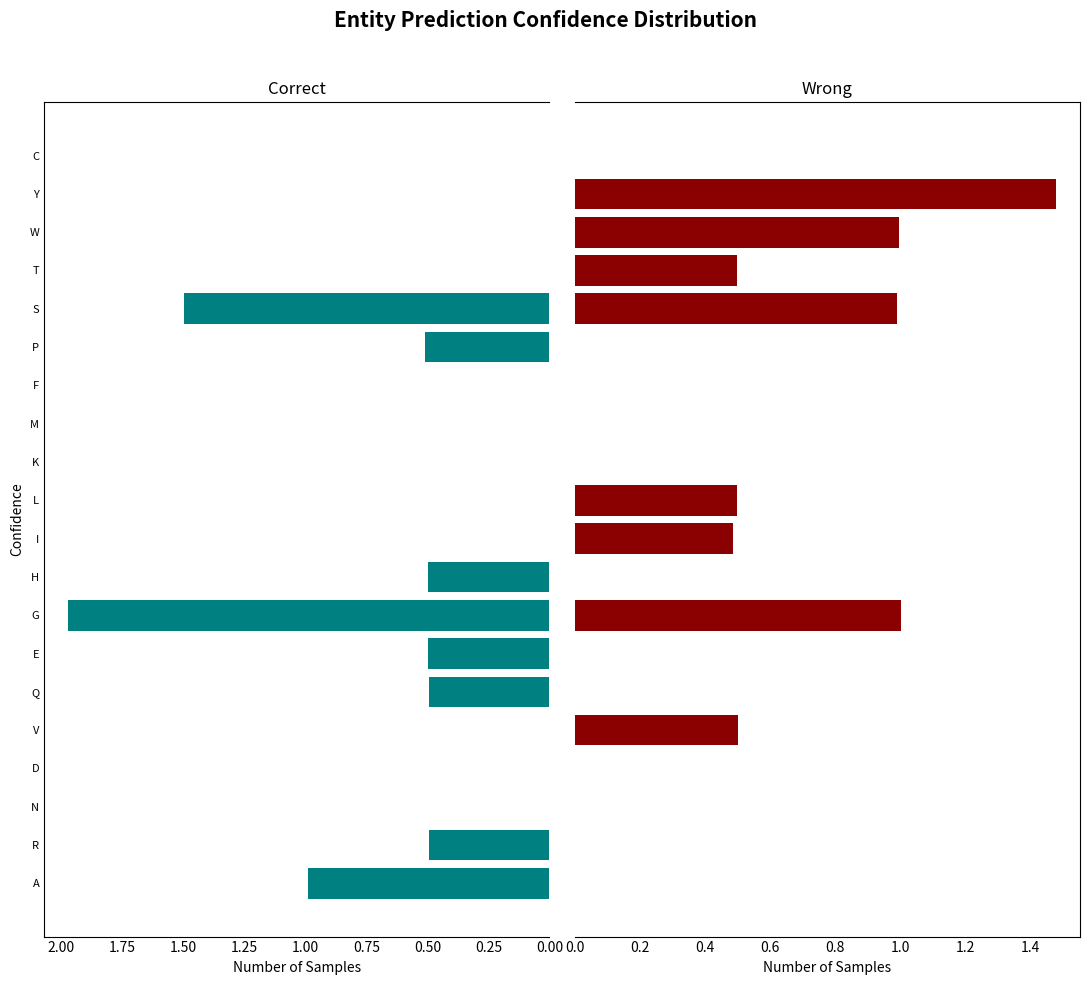

How many series are shown in this chart?

2